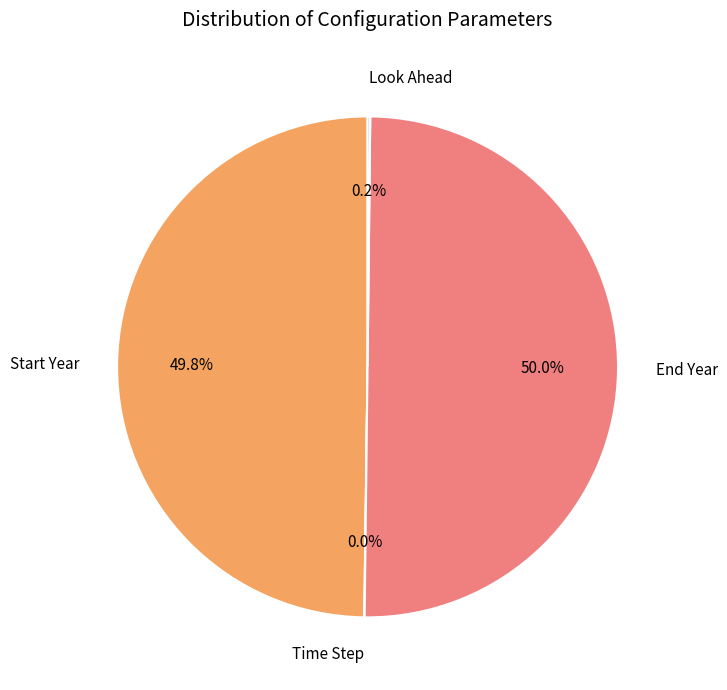

What portion of the pie excludes End Year?

50.0%